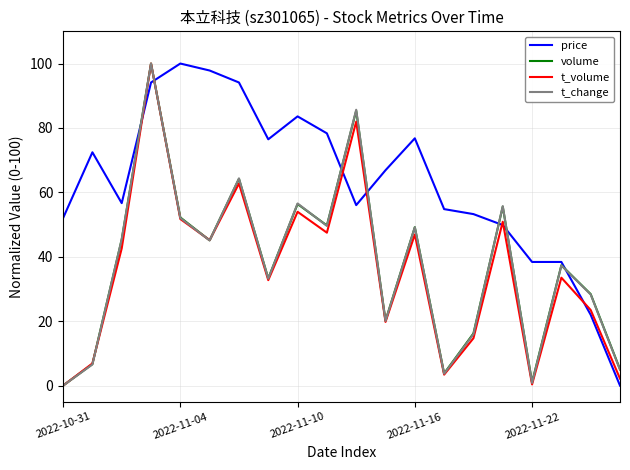

After their last crossing, which series has the higher values: t_volume or volume?

volume